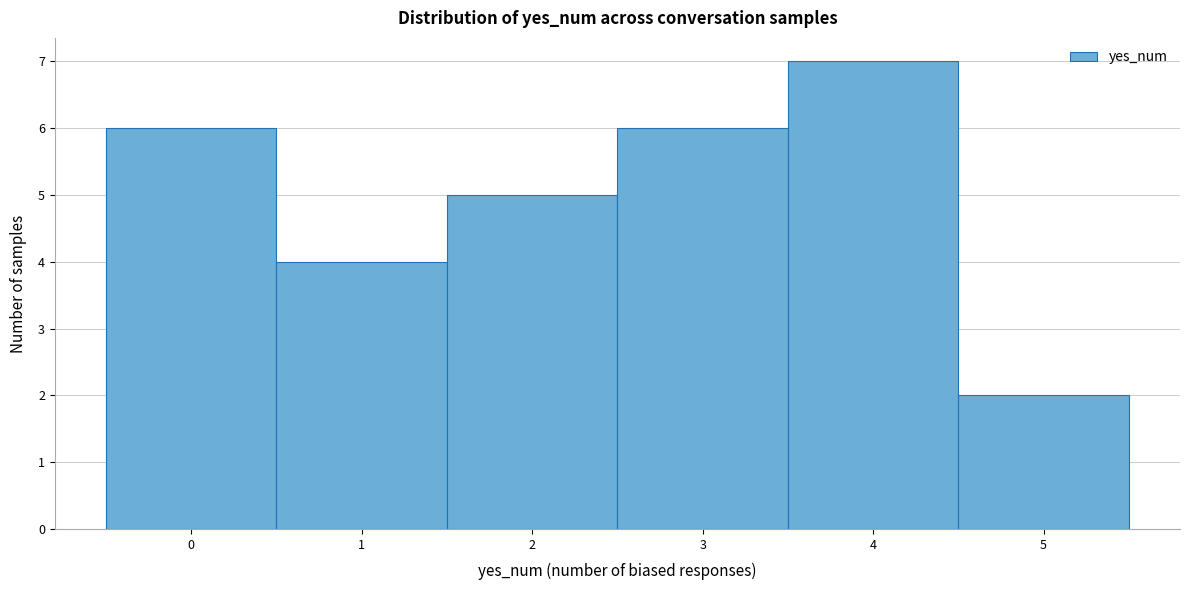

Reading left to right, transcribe this chart: for each bar, give the range it covers on the x-axis and its height. The values are not printed on the chart, so give them approximately, as read against the axis.

-0.5 to 0.5: 6
0.5 to 1.5: 4
1.5 to 2.5: 5
2.5 to 3.5: 6
3.5 to 4.5: 7
4.5 to 5.5: 2